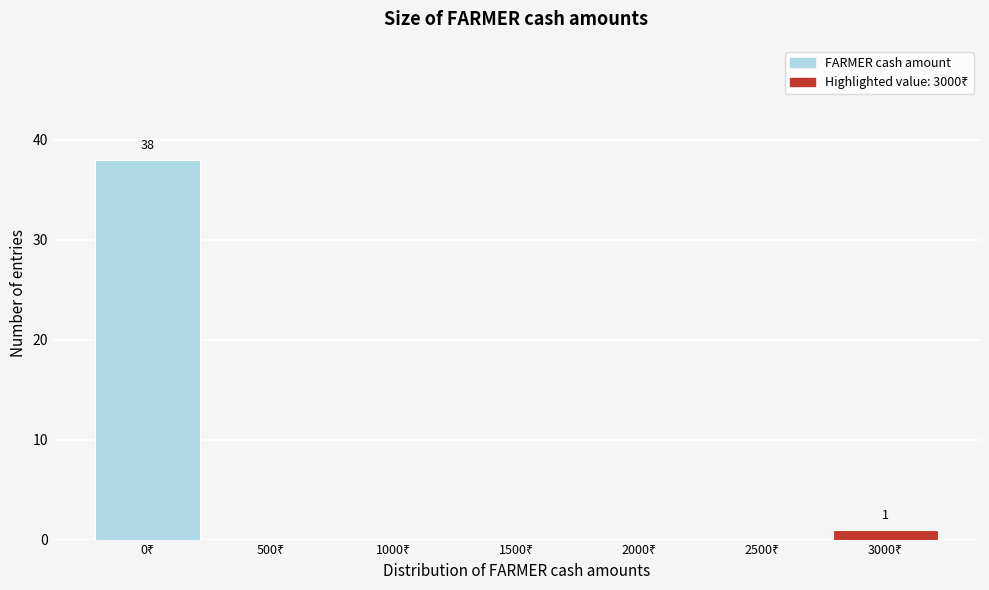

What is the maximum value shown in the chart?

38